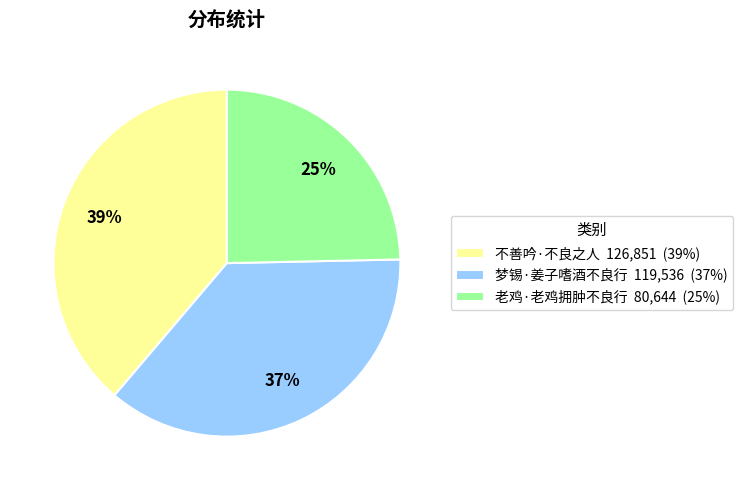

What is the smallest slice in the pie chart?

老鸡·老鸡拥肿不良行